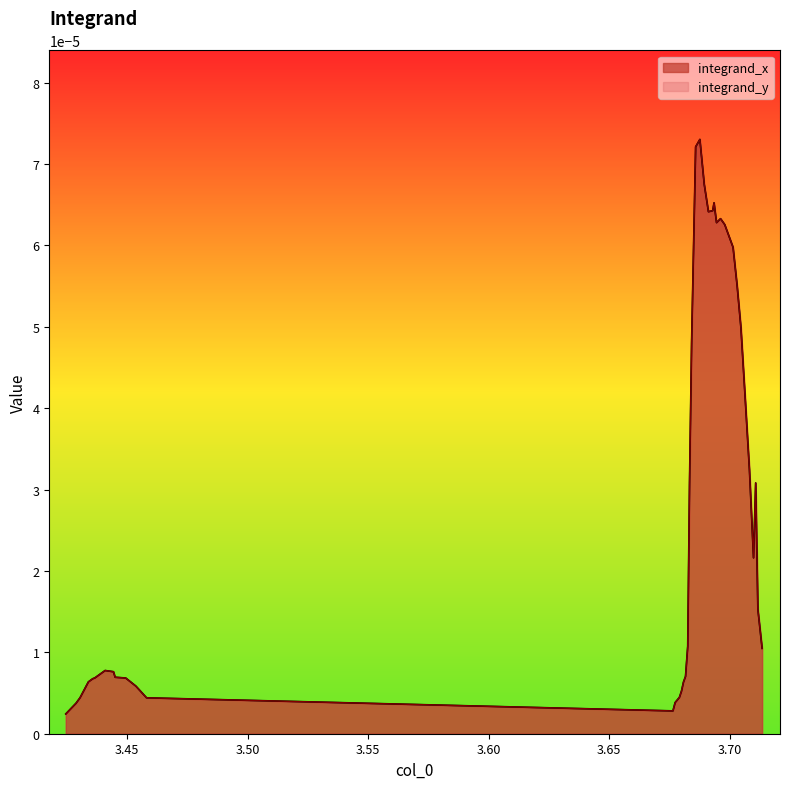

Which series has the largest total across all categories?

integrand_x